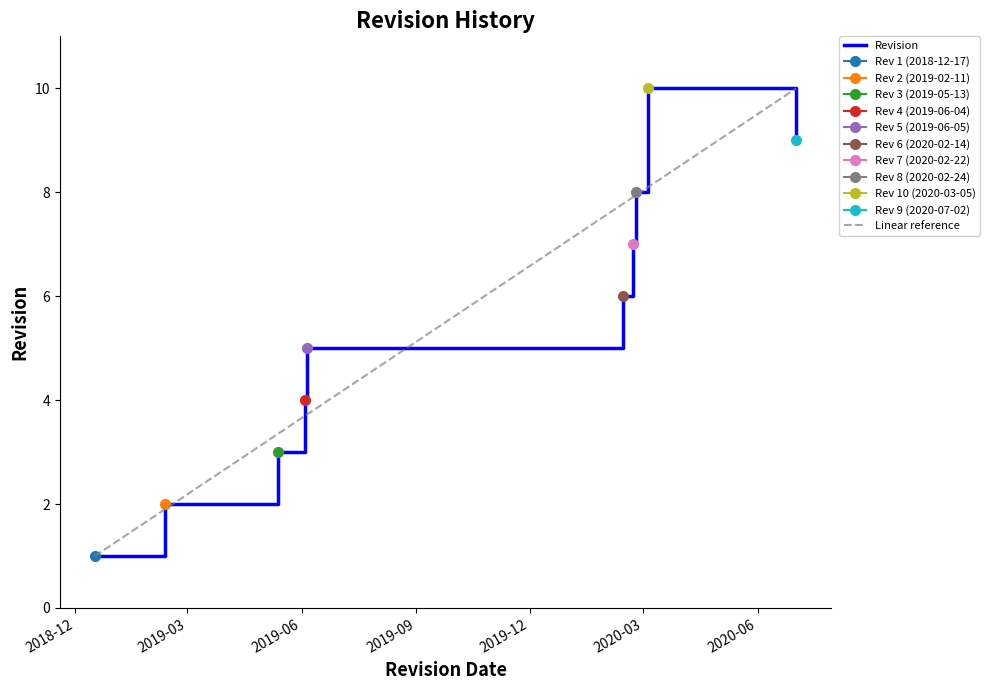

Read the value at 2019-02-11.

2